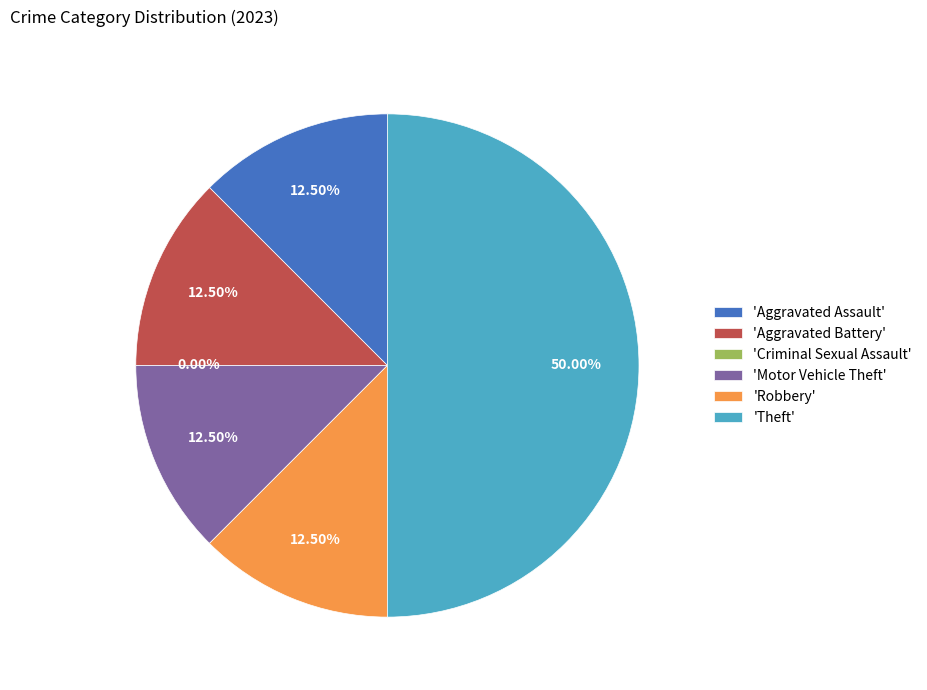

Does any single category account for the majority?

No